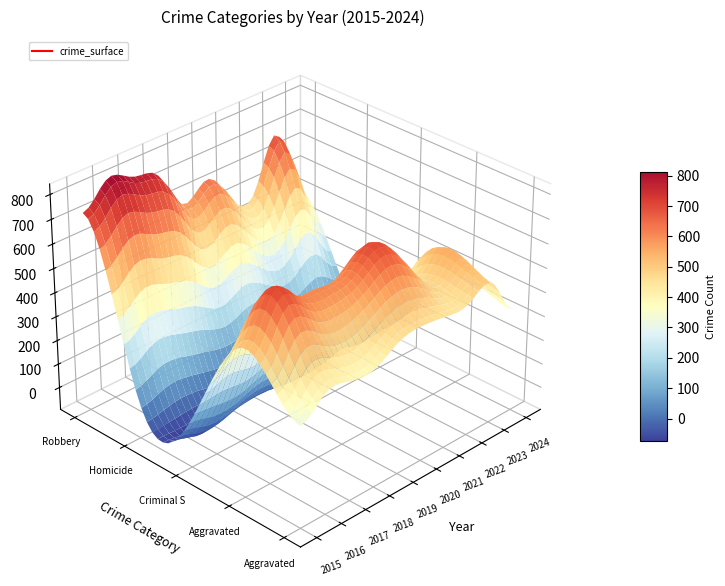

Which series has the largest range (max minus min)?

Robbery